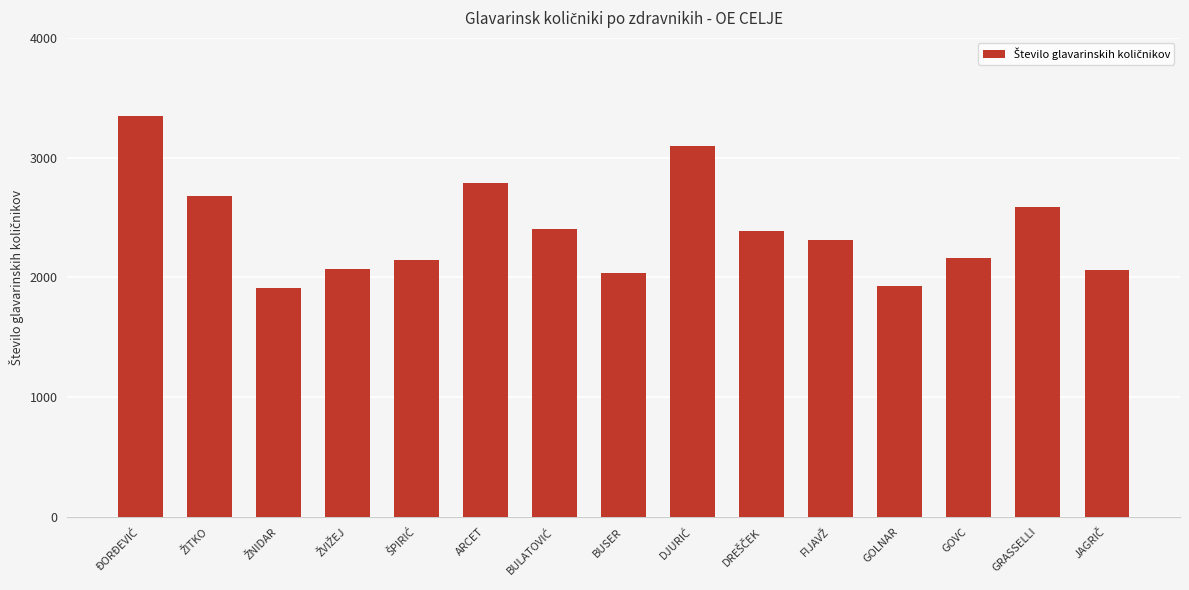

The value at GRASSELLI is 2590.6. True or false?

True